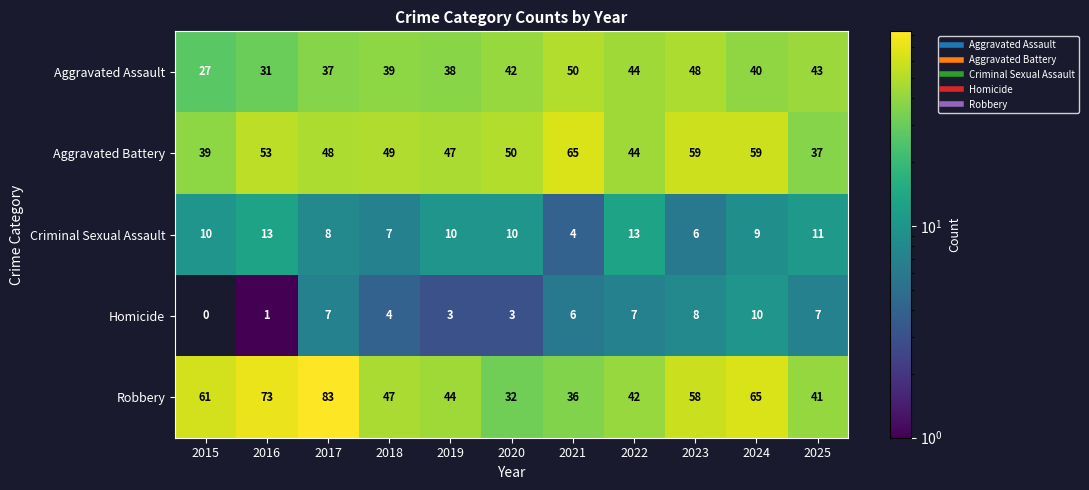

Rank the series at 2023 from lowest to highest value.

Criminal Sexual Assault, Homicide, Aggravated Assault, Robbery, Aggravated Battery